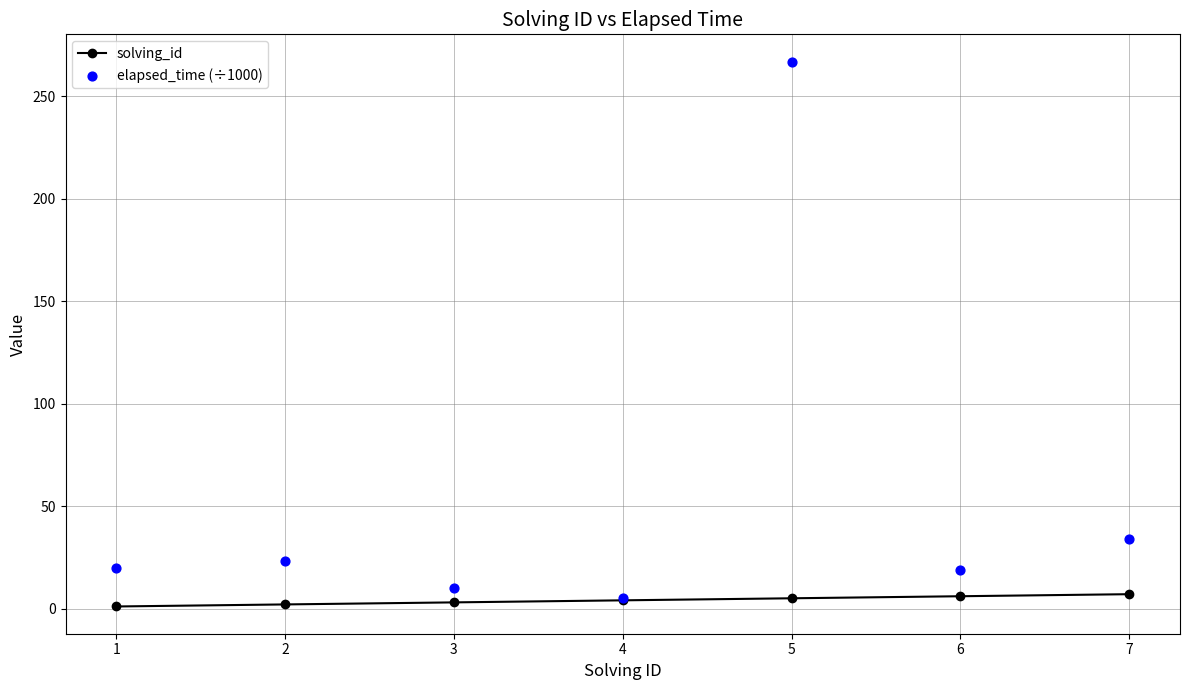

Which series has the largest total across all categories?

elapsed_time (÷1000)